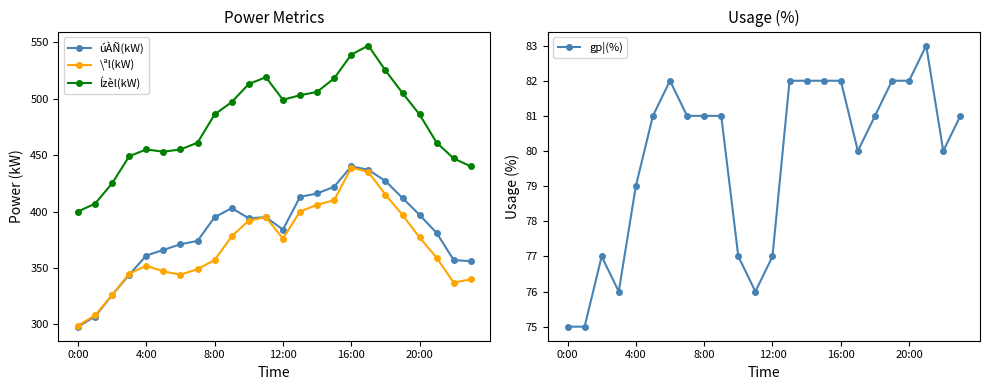

At how many categories does at least one series exceed 361?

24